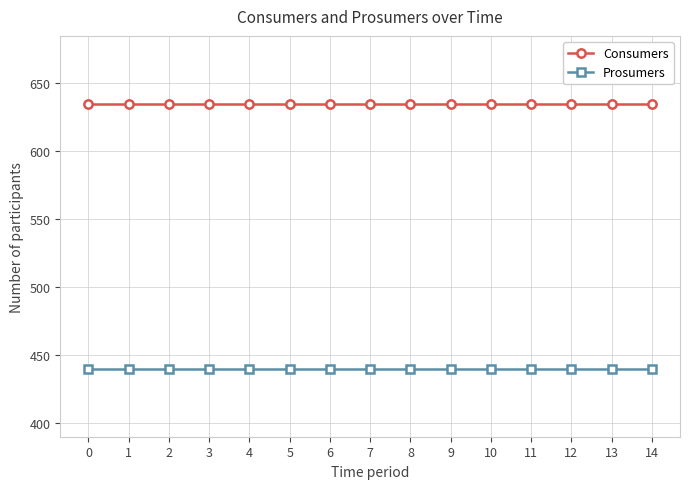

What value does the Prosumers series have at 4?

440